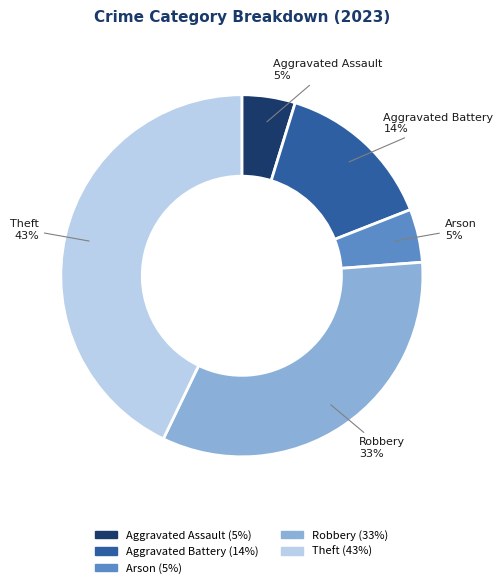

To the nearest percent, what is the combined percentage of Theft and Arson?

48%